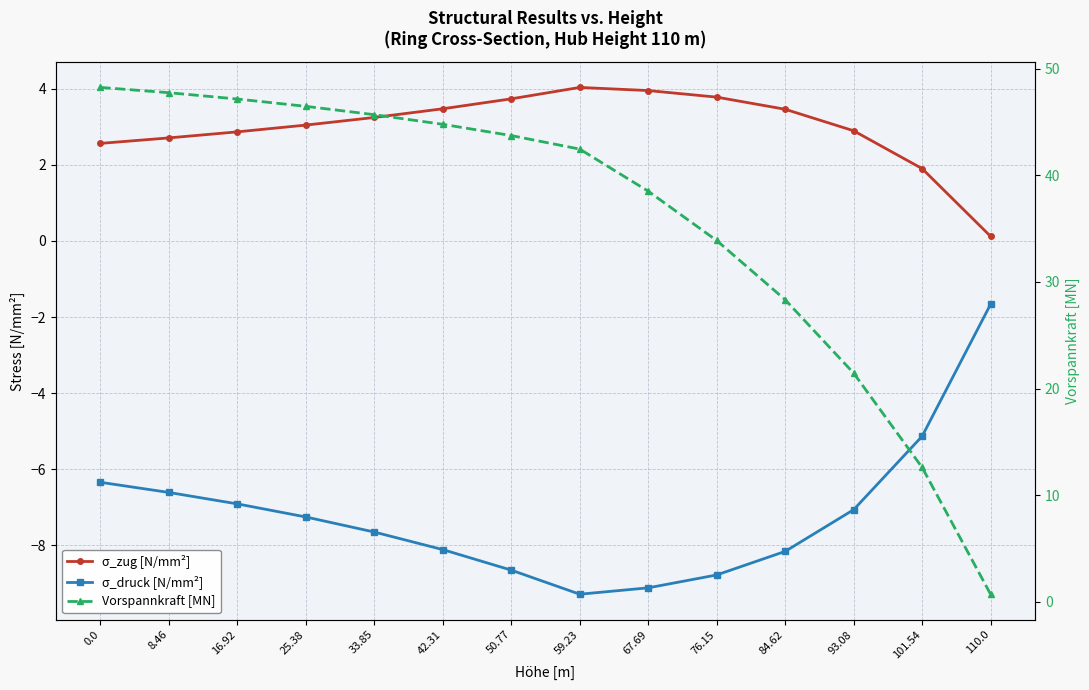

What is the sum of the σ_druck [N/mm²] values at 8.46 and 50.77?

-15.3